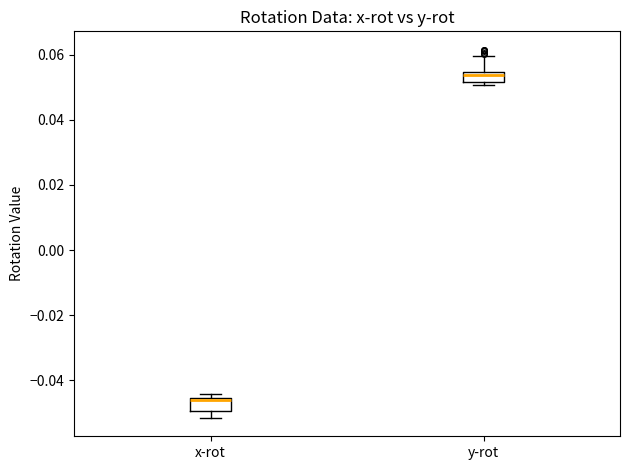

Where is the lower edge of the box for x-rot on the y-axis? The values are not printed on the chart, so give them approximately, as read against the axis.

-0.050